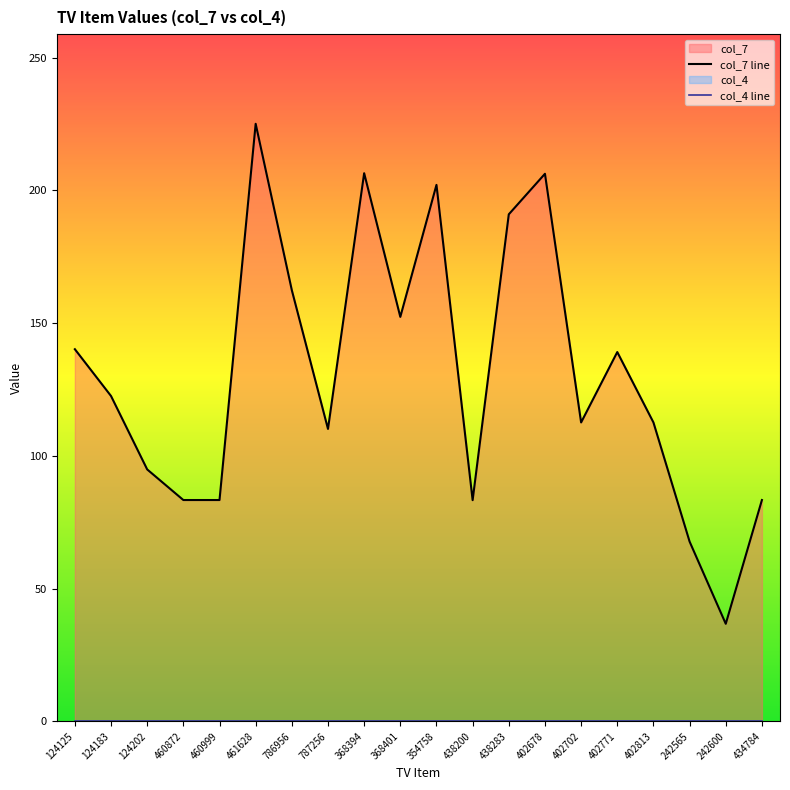

How many lines are shown in the chart?

1